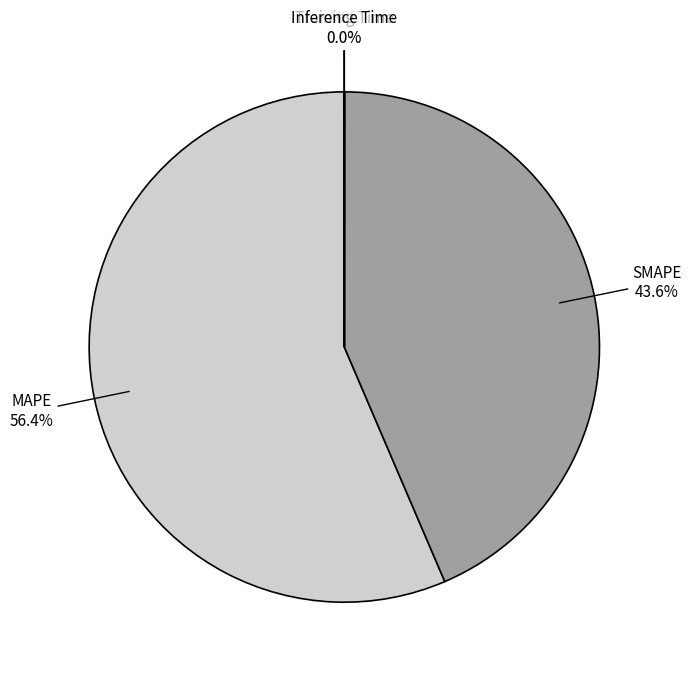

Is there any slice that represents more than half of the pie?

Yes